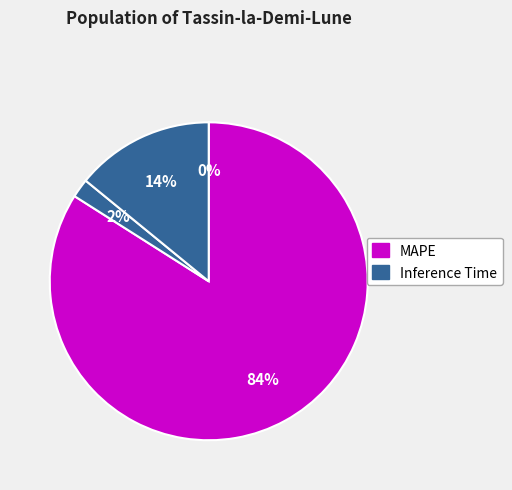

How many slices are in this pie chart?

4